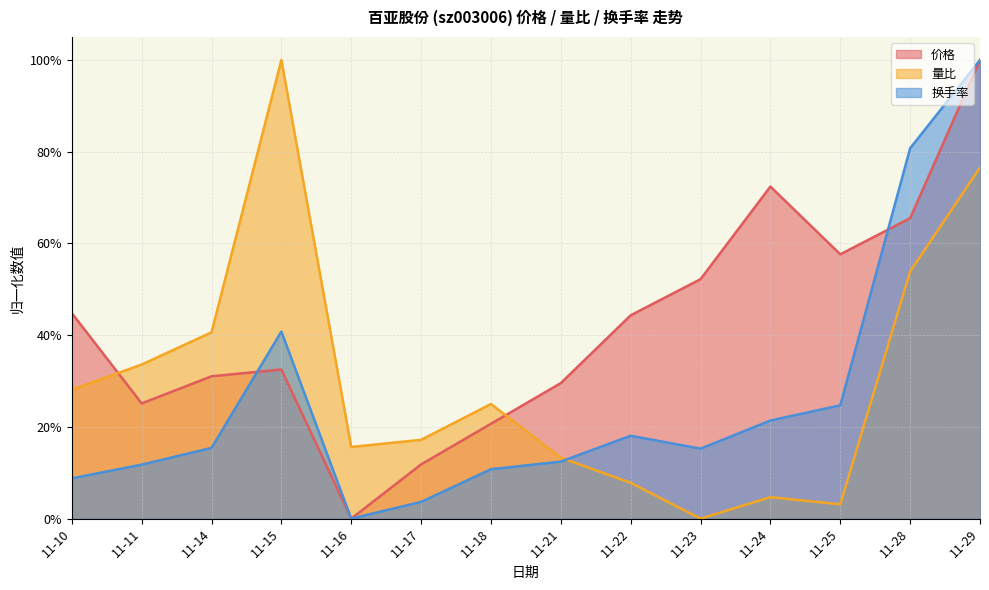

At which category is the sum across all series the highest?

11-29